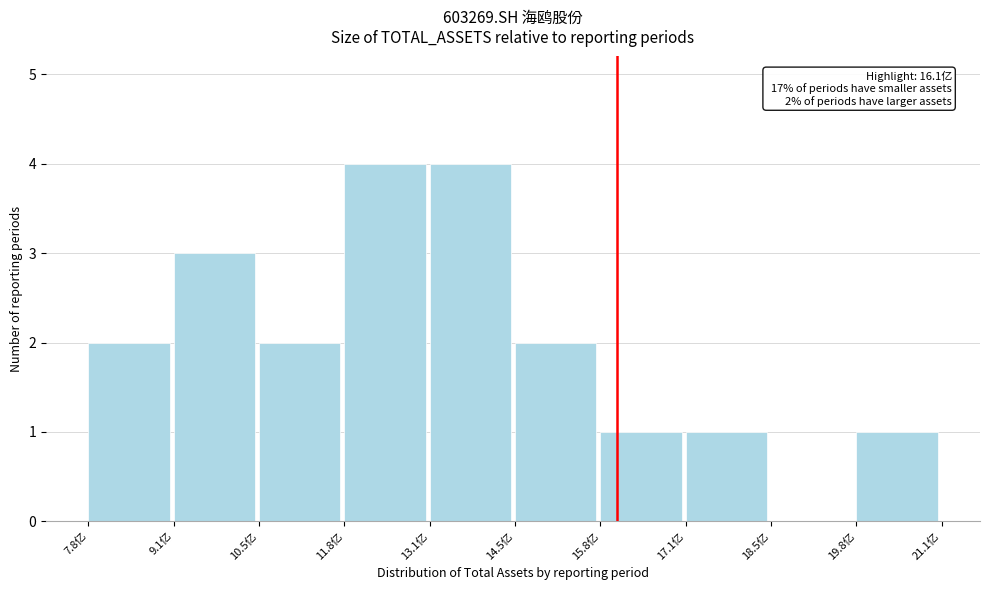

Reading left to right, transcribe all the data shown in this chart.

7.8亿=2	9.1亿=3	10.5亿=2	11.8亿=4	13.1亿=4	14.5亿=2	15.8亿=1	17.1亿=1	18.5亿=0	19.8亿=1